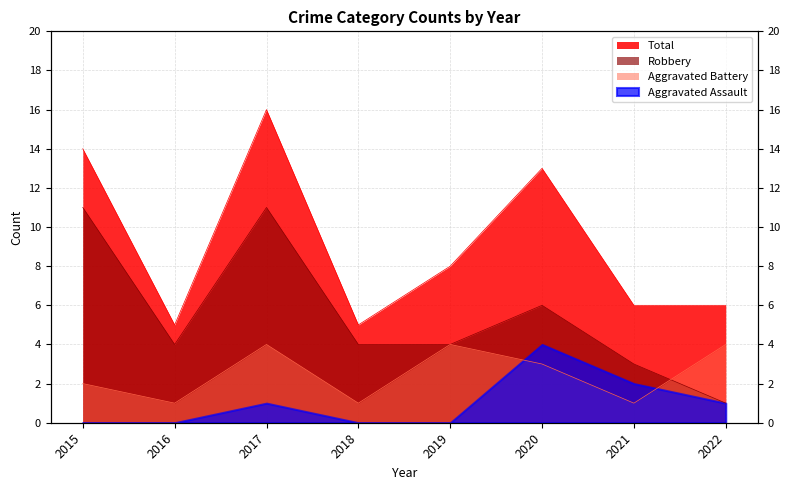

At how many categories does at least one series exceed 15?

1